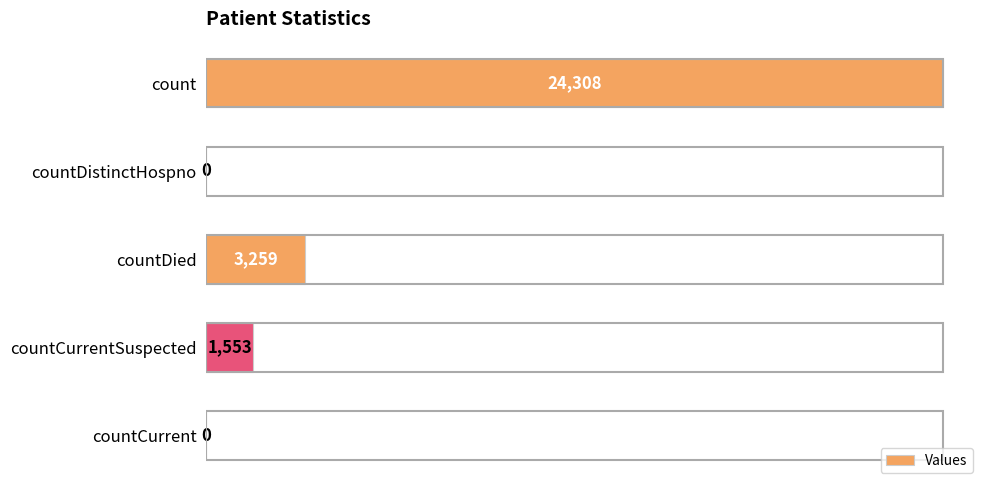

What is the sum of the values at countDied and countCurrentSuspected?

4812